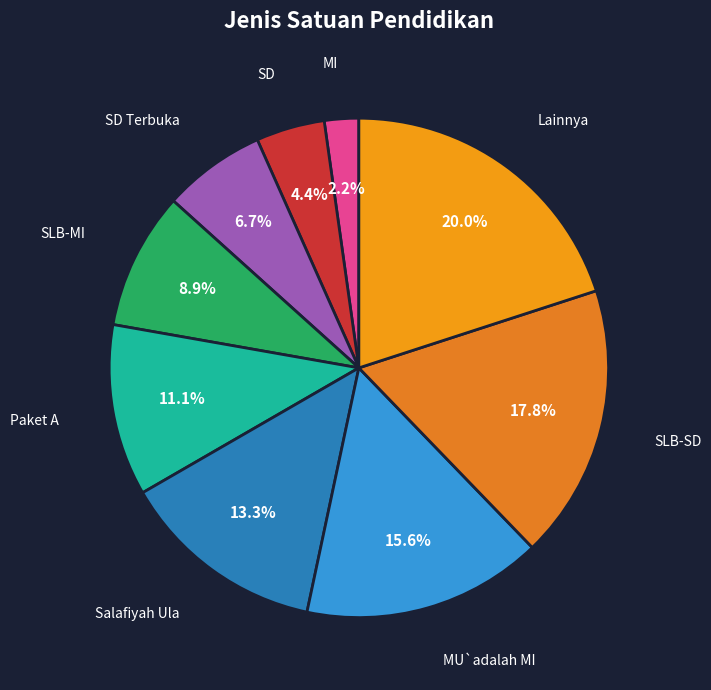

True or false: MU`adalah MI accounts for 29% of the total.

False